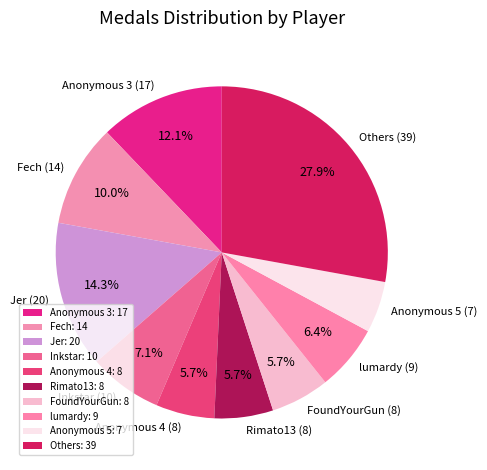

Which has a higher value, Rimato13 (8) or Inkstar (10)?

Inkstar (10)